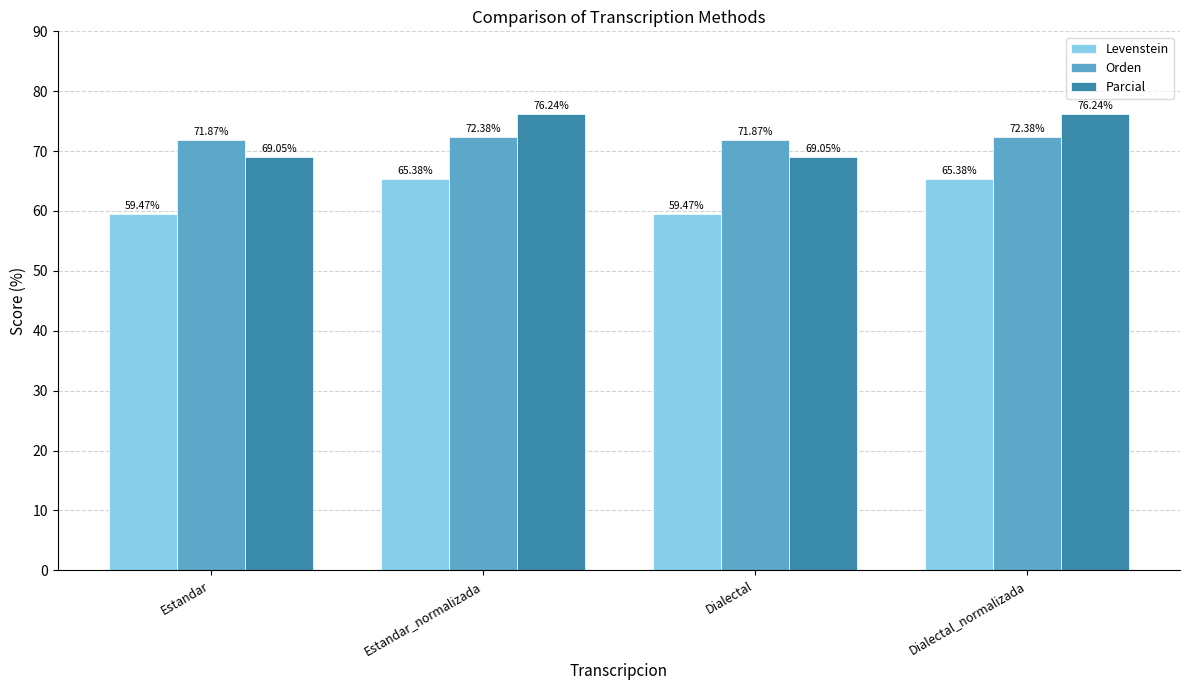

At which label does Levenstein first exceed 65?

Estandar_normalizada